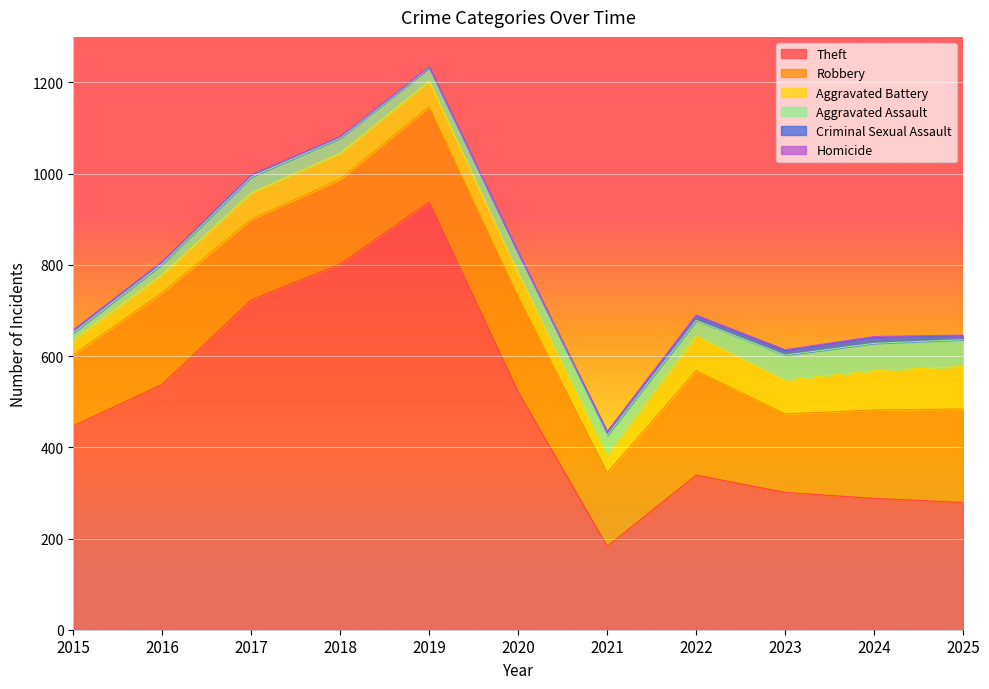

How many values in the Aggravated Assault series exceed 35?

5